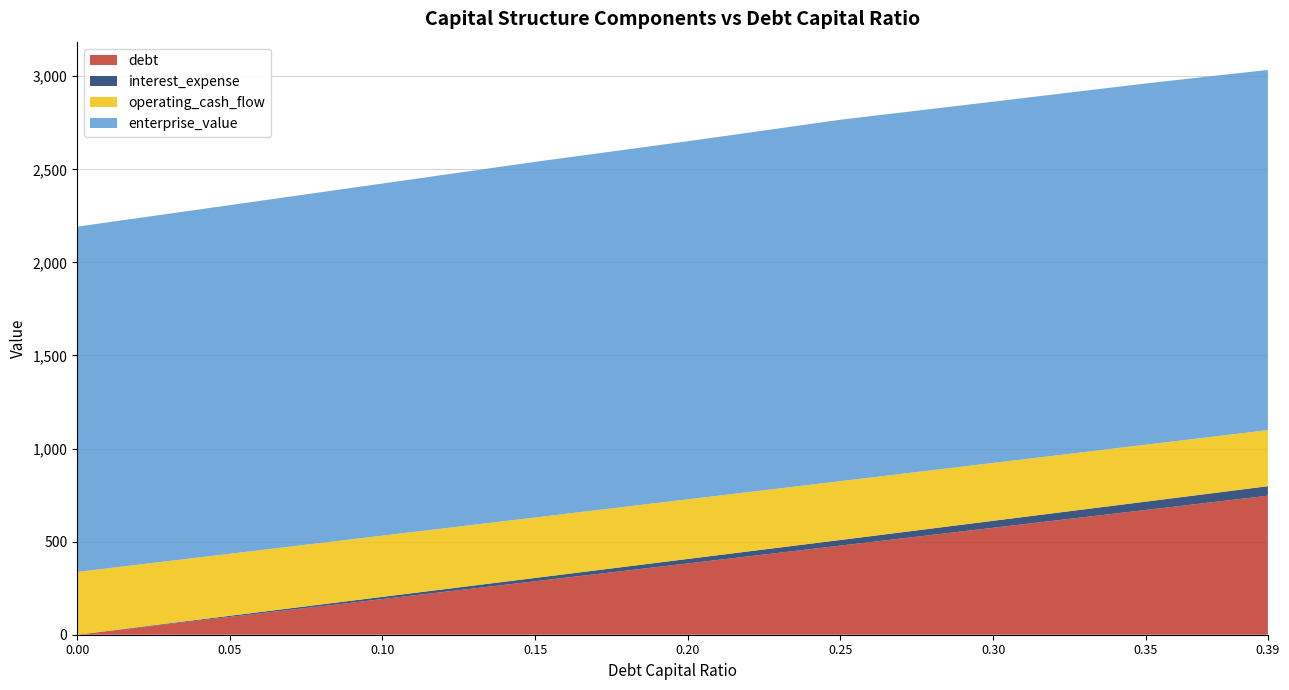

Reading left to right, what are all the values shown in this chart?

debt: 0.0=0.0	0.05=95.7	0.1=191.5	0.15=287.2	0.2=382.9	0.25=478.7	0.3=574.4	0.35=670.1	0.39=746.7
interest_expense: 0.0=0.0	0.05=5.9	0.1=11.9	0.15=17.8	0.2=24.2	0.25=30.3	0.3=37.6	0.35=44.8	0.39=51.0
operating_cash_flow: 0.0=337.4	0.05=333.2	0.1=329.0	0.15=324.8	0.2=320.3	0.25=316.0	0.3=310.9	0.35=305.7	0.39=301.4
enterprise_value: 0.0=1854.5	0.05=1872.7	0.1=1891.3	0.15=1910.2	0.2=1923.3	0.25=1941.3	0.3=1940.4	0.35=1940.3	0.39=1934.8